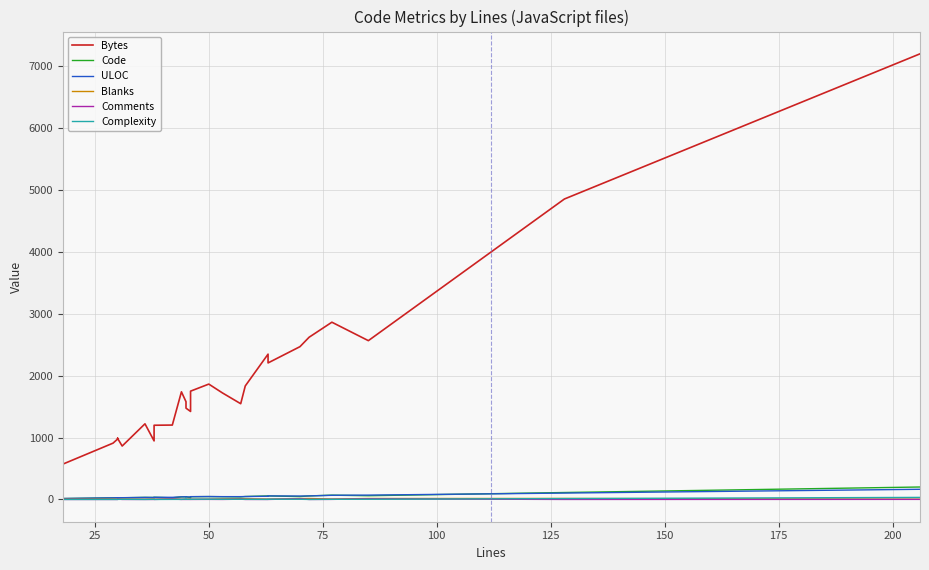

Reading left to right, extract all data points from this chart.

Bytes: 576	571	910	976	989	986	863	1222	946	1199	1202	1739	1579	1475	1422	1750	1864	1721	1547	1834	2348	2206	2469	2621	2864	2566	4855	7201
Code: 14	14	25	27	26	26	27	33	31	35	26	41	42	41	32	44	46	44	41	47	57	57	46	57	69	60	112	201
ULOC: 15	15	26	28	27	27	28	33	32	35	34	42	43	42	39	45	47	45	45	47	52	57	55	57	67	70	103	164
Blanks: 4	4	4	3	4	4	4	3	7	3	9	3	3	4	8	2	3	9	12	11	6	6	14	15	7	15	16	4
Comments: 0	0	0	0	0	6	0	0	0	0	7	0	0	0	0	0	1	0	4	0	0	0	10	0	1	10	0	1
Complexity: 0	0	0	0	0	1	2	0	2	0	1	1	7	3	2	3	4	3	3	2	1	4	3	0	2	3	14	33